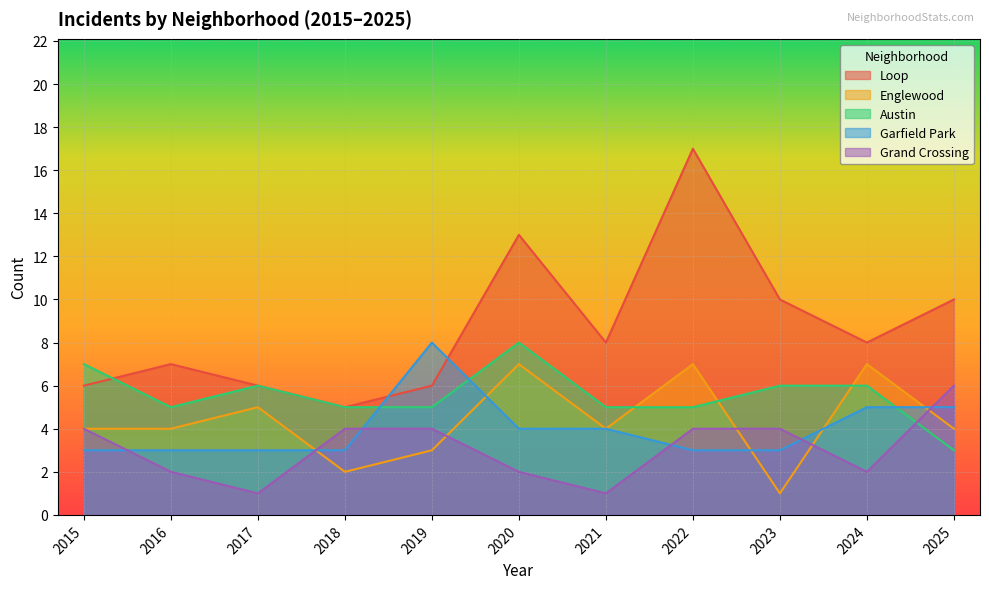

Which label corresponds to the smallest value in the chart?

2023